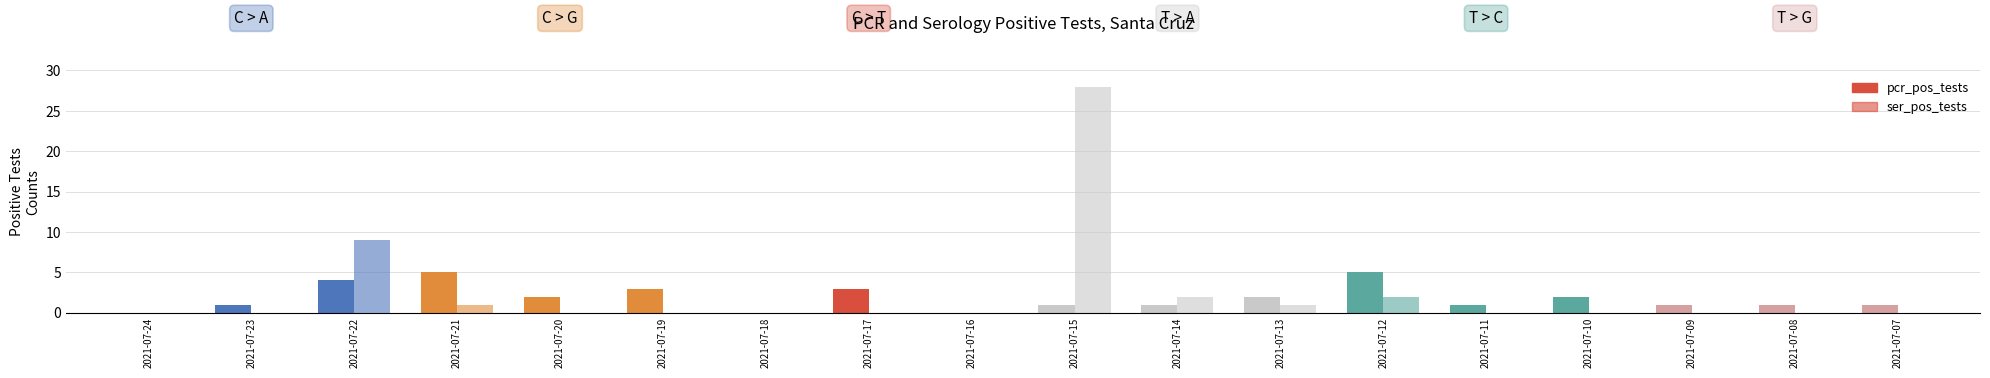

At how many categories does at least one series exceed 2?

6